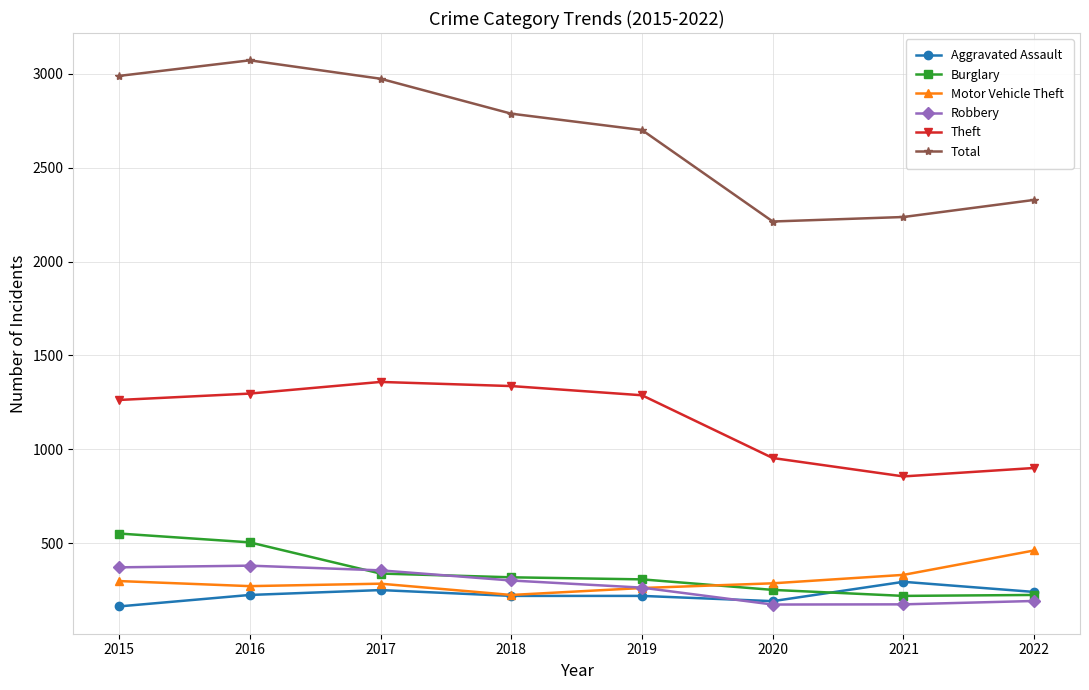

How many interior local valleys does the Total series have?

1